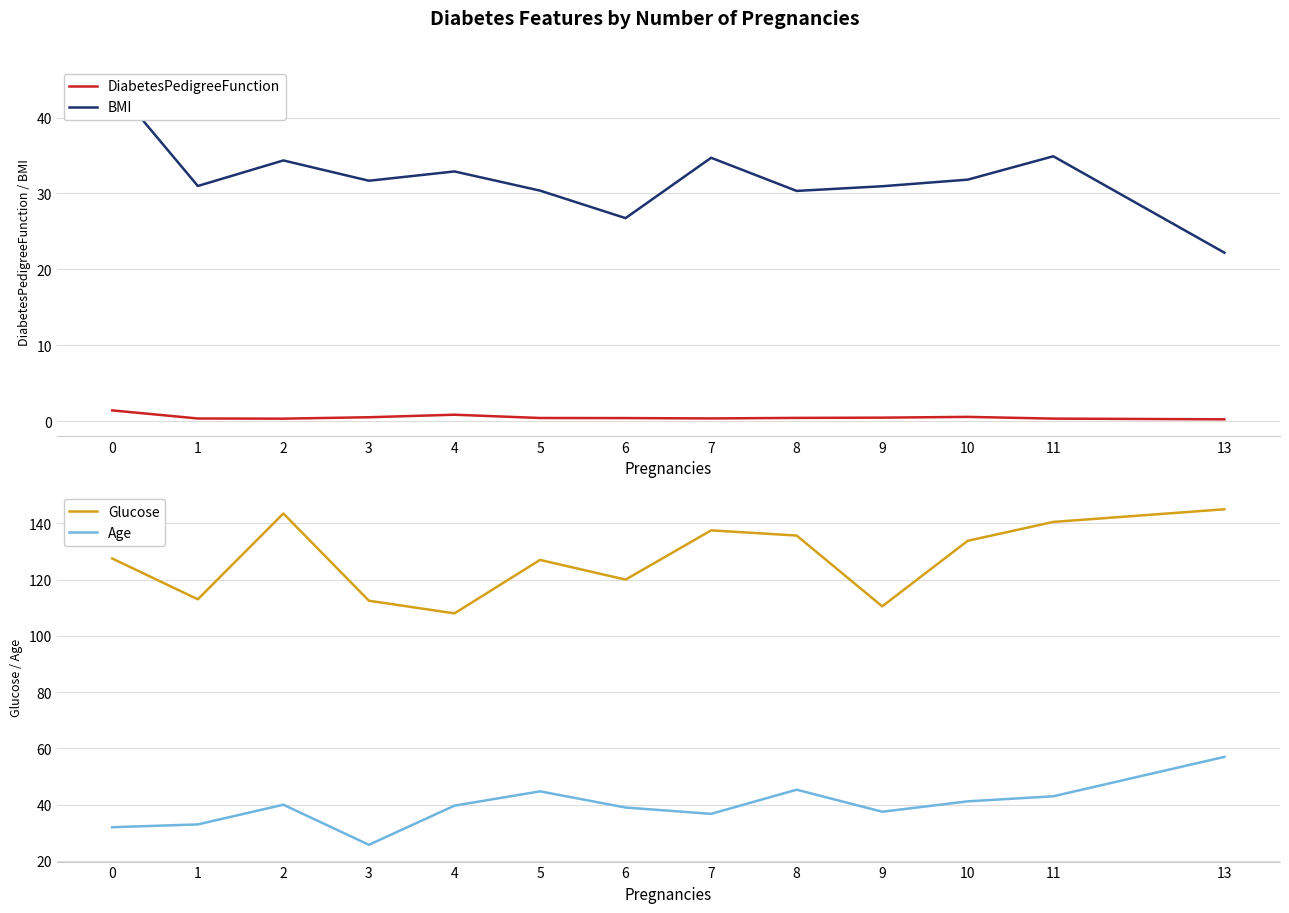

Which category has the highest value across all series?

13